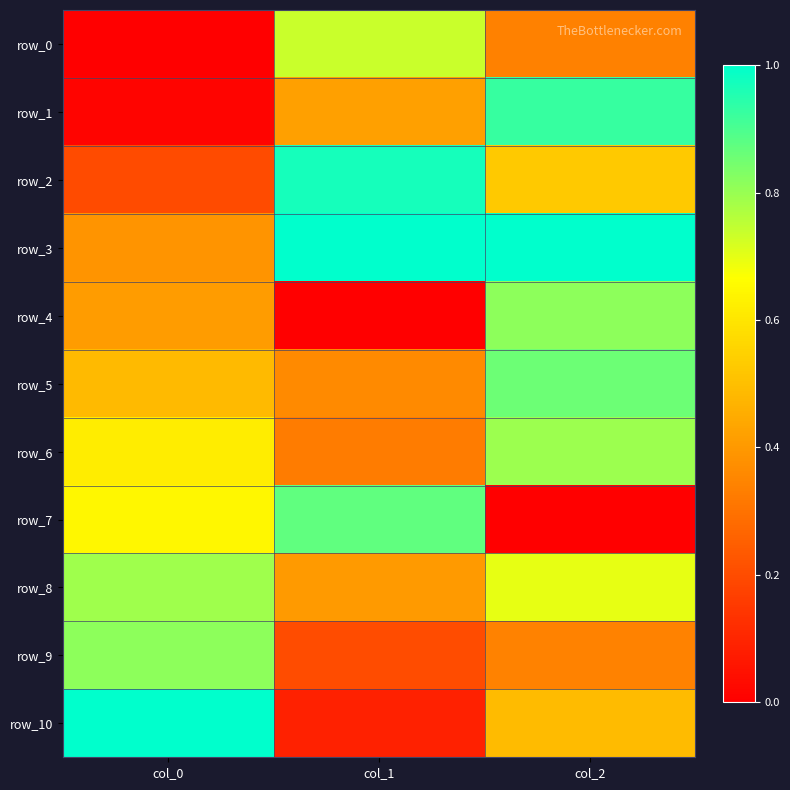

What is the average value of the row_5 series?

0.6